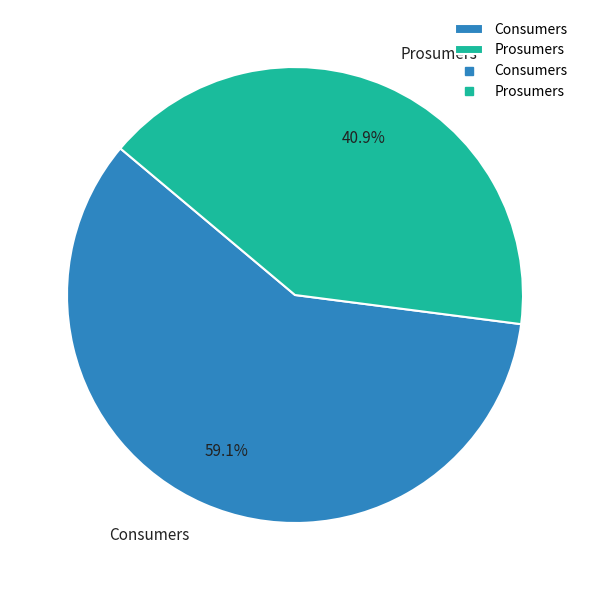

Approximately how many times larger is the value at Consumers compared to Prosumers?

1.4